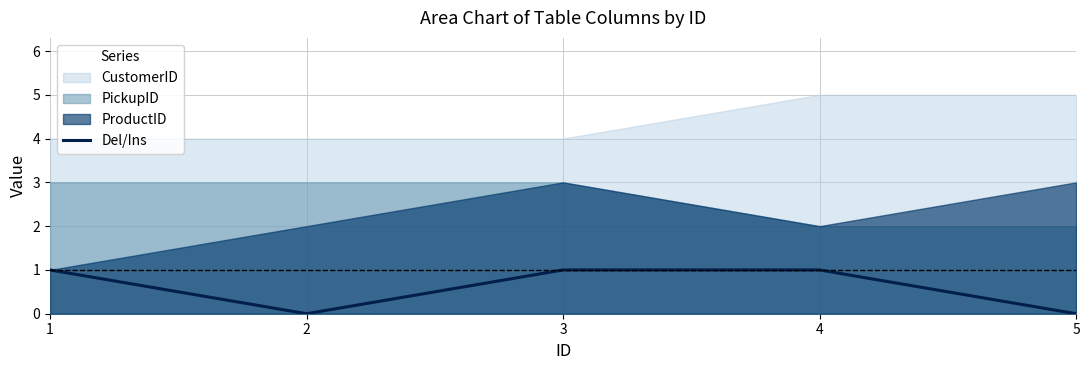

The chart shows a value of 1 at 3. True or false?

False